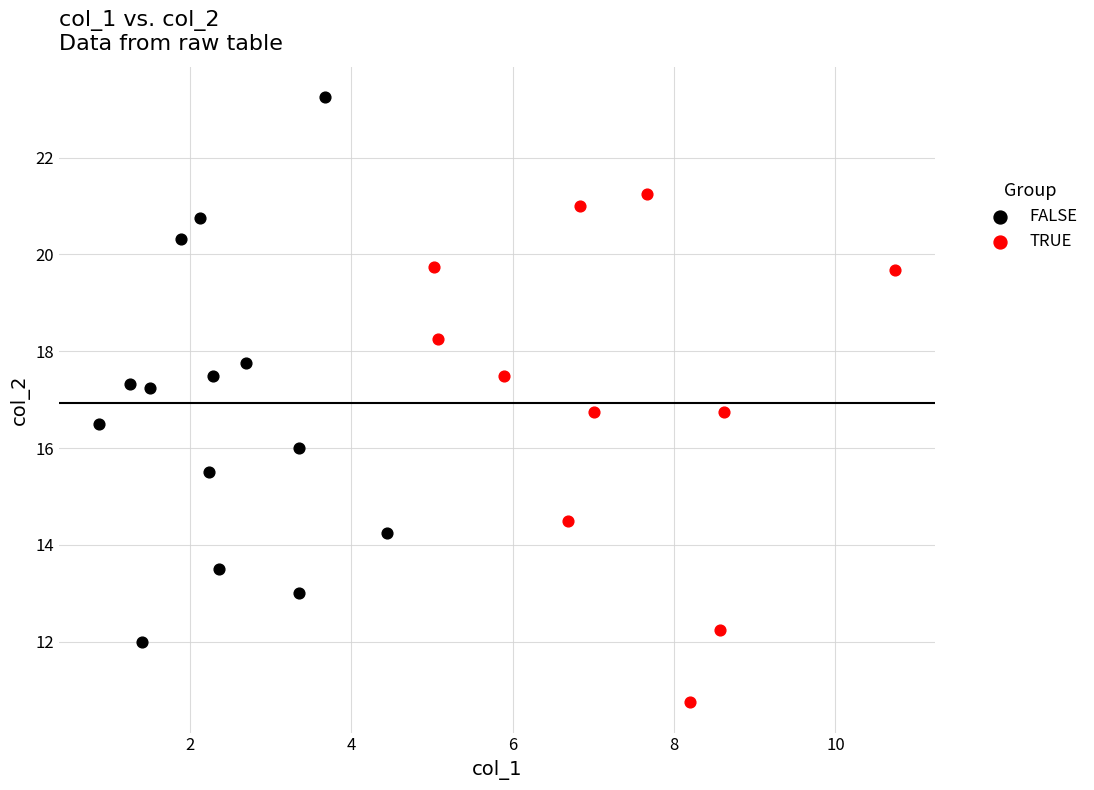

Which series has the largest Y range (max minus min)?

FALSE